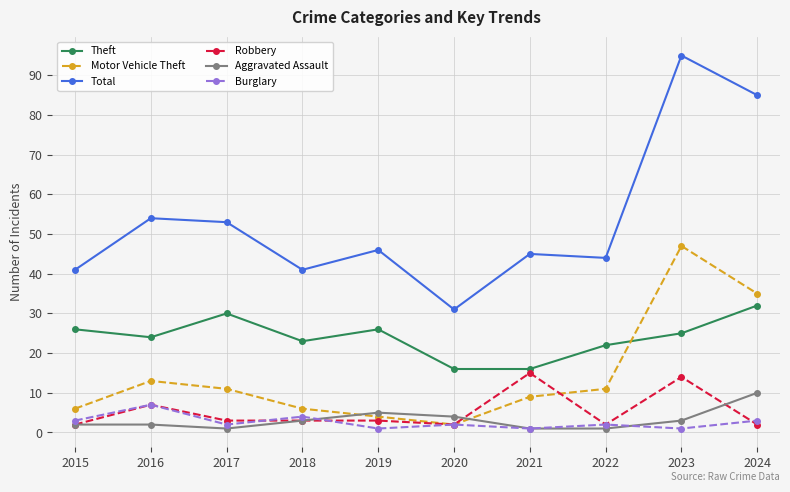

What is the value of the Motor Vehicle Theft point at the 1st from the left?

6